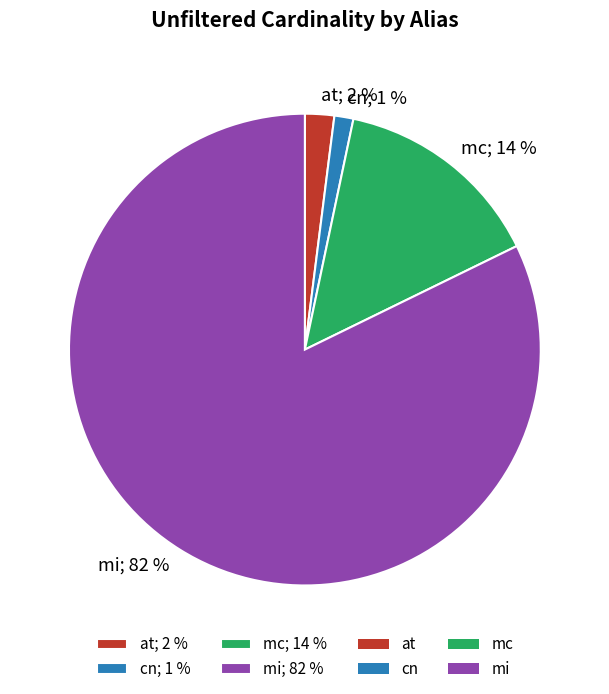

Combined, do mc and mi account for over 50%?

Yes